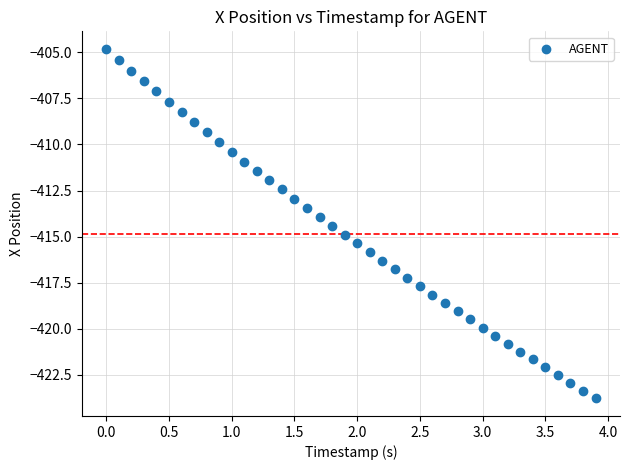

What is the range of X values (max minus min)?

3.9